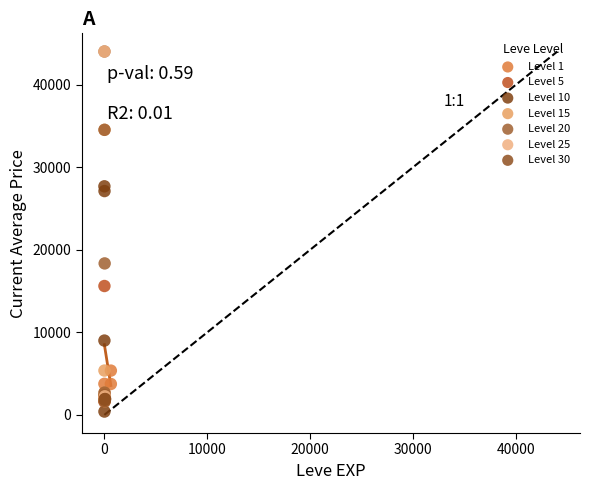

What are all the series names shown in the legend?

Level 1, Level 5, Level 10, Level 15, Level 20, Level 25, Level 30